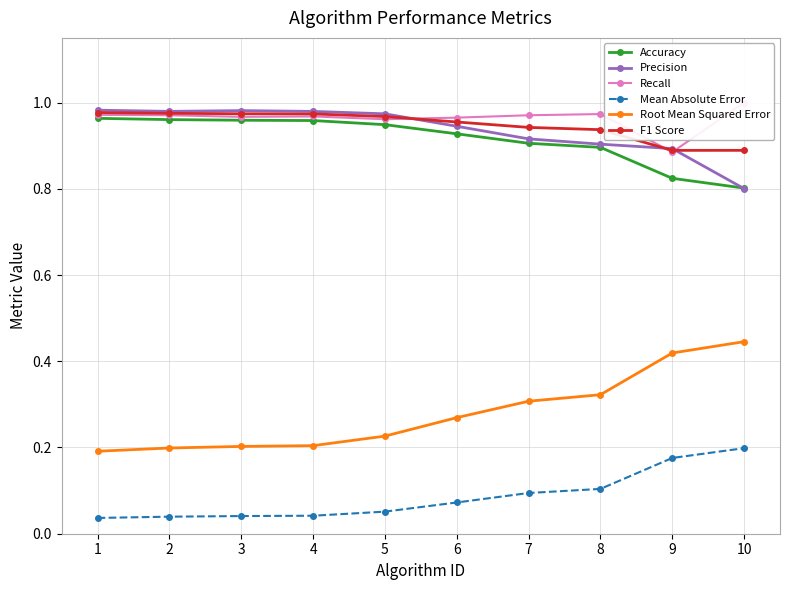

Reading left to right, transcribe all the data shown in this chart.

Accuracy: 1=1.0	2=1.0	3=1.0	4=1.0	5=0.9	6=0.9	7=0.9	8=0.9	9=0.8	10=0.8
Precision: 1=1.0	2=1.0	3=1.0	4=1.0	5=1.0	6=0.9	7=0.9	8=0.9	9=0.9	10=0.8
Recall: 1=1.0	2=1.0	3=1.0	4=1.0	5=1.0	6=1.0	7=1.0	8=1.0	9=0.9	10=1.0
Mean Absolute Error: 1=0.0	2=0.0	3=0.0	4=0.0	5=0.1	6=0.1	7=0.1	8=0.1	9=0.2	10=0.2
Root Mean Squared Error: 1=0.2	2=0.2	3=0.2	4=0.2	5=0.2	6=0.3	7=0.3	8=0.3	9=0.4	10=0.4
F1 Score: 1=1.0	2=1.0	3=1.0	4=1.0	5=1.0	6=1.0	7=0.9	8=0.9	9=0.9	10=0.9